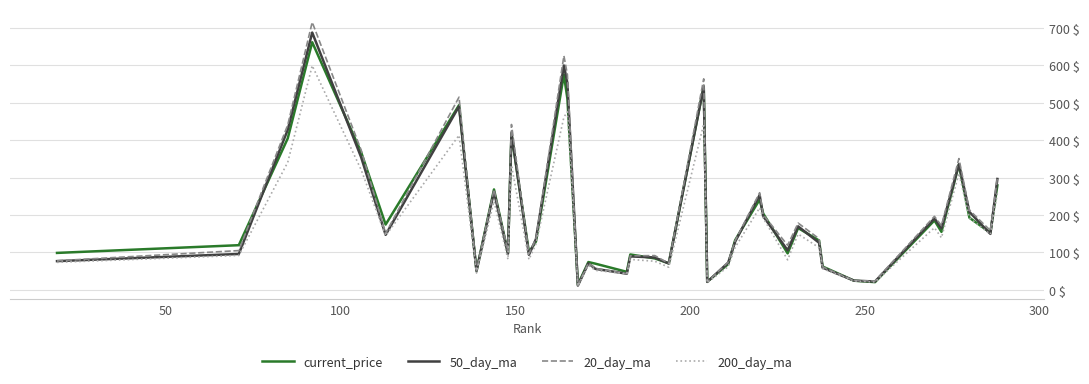

What is the difference between the maximum and minimum values in the 20_day_ma series?

703.7